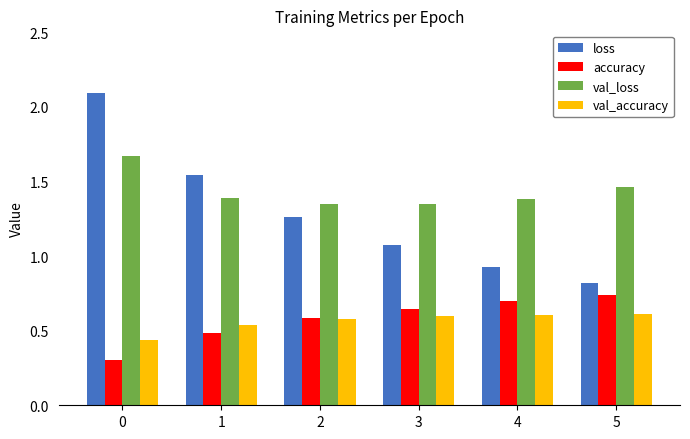

How many bars are there in each group?

4